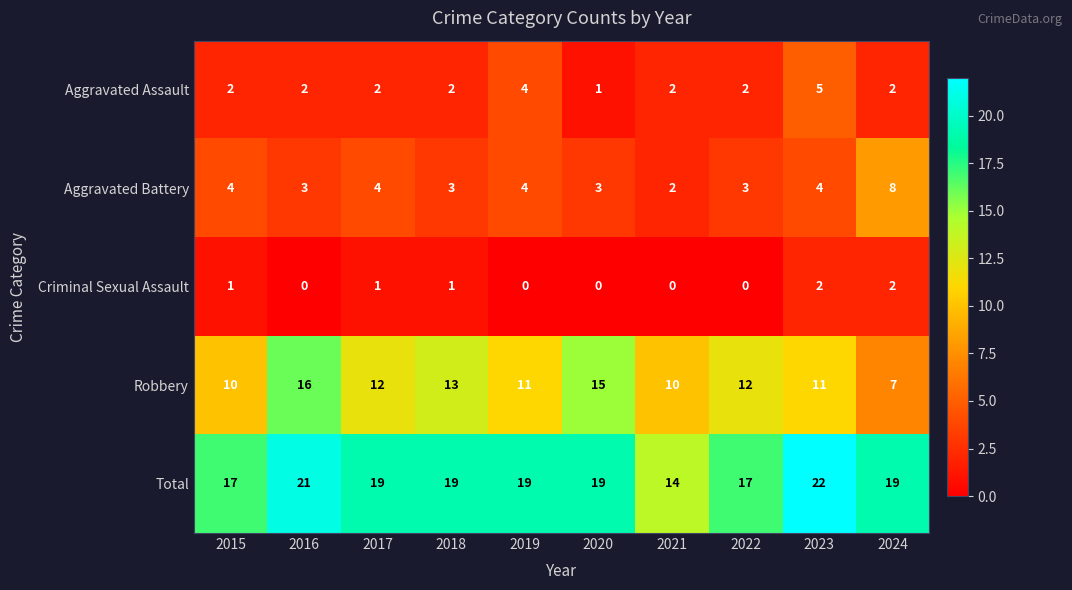

What value does the Aggravated Assault series have at 2019?

4